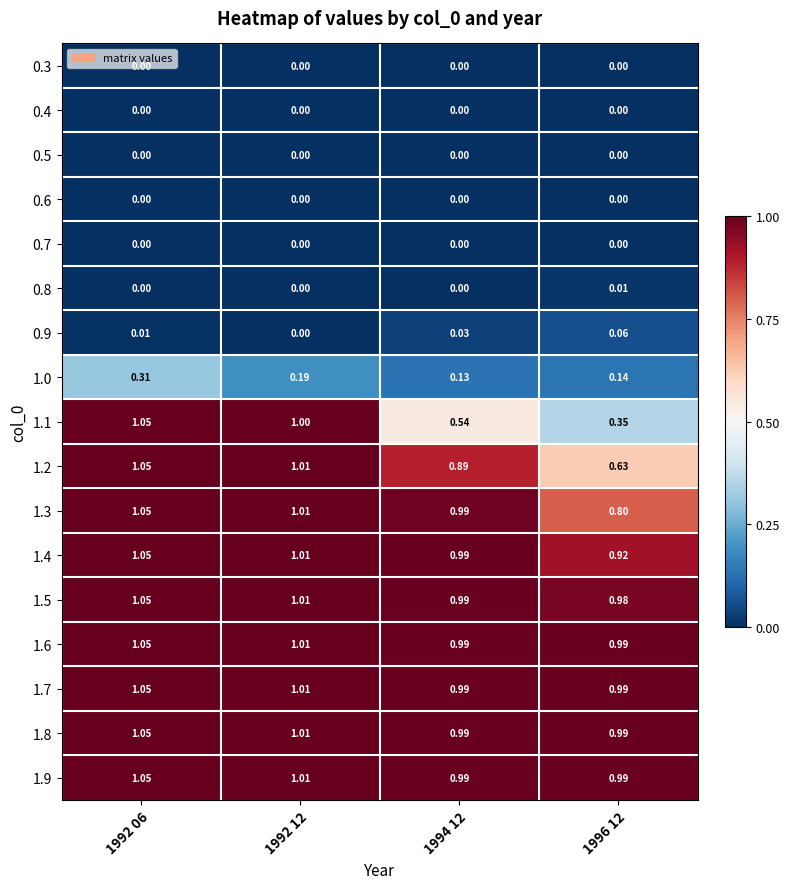

Is the value of 1.6 at 1992 06 greater than the value of 0.3 at 1996 12?

Yes